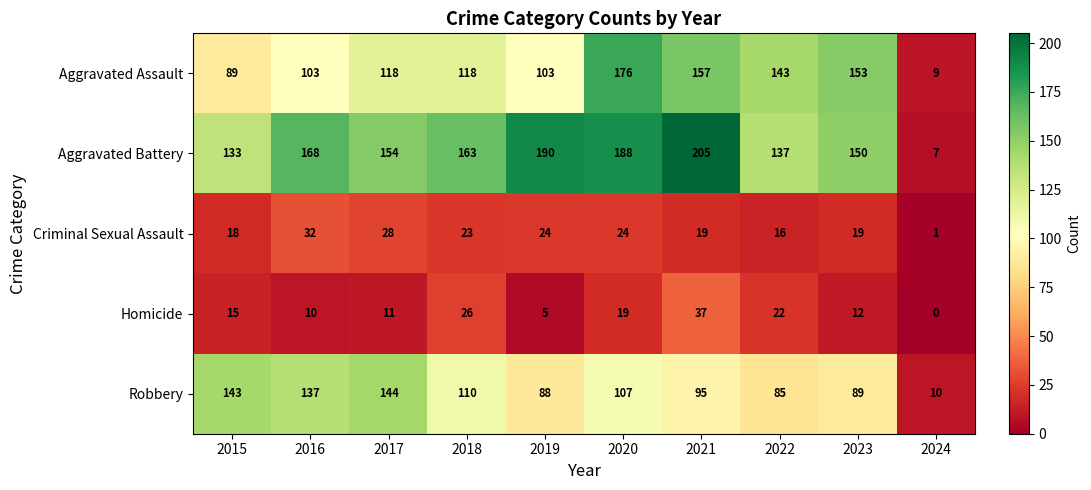

What value does the Criminal Sexual Assault series have at 2017?

28